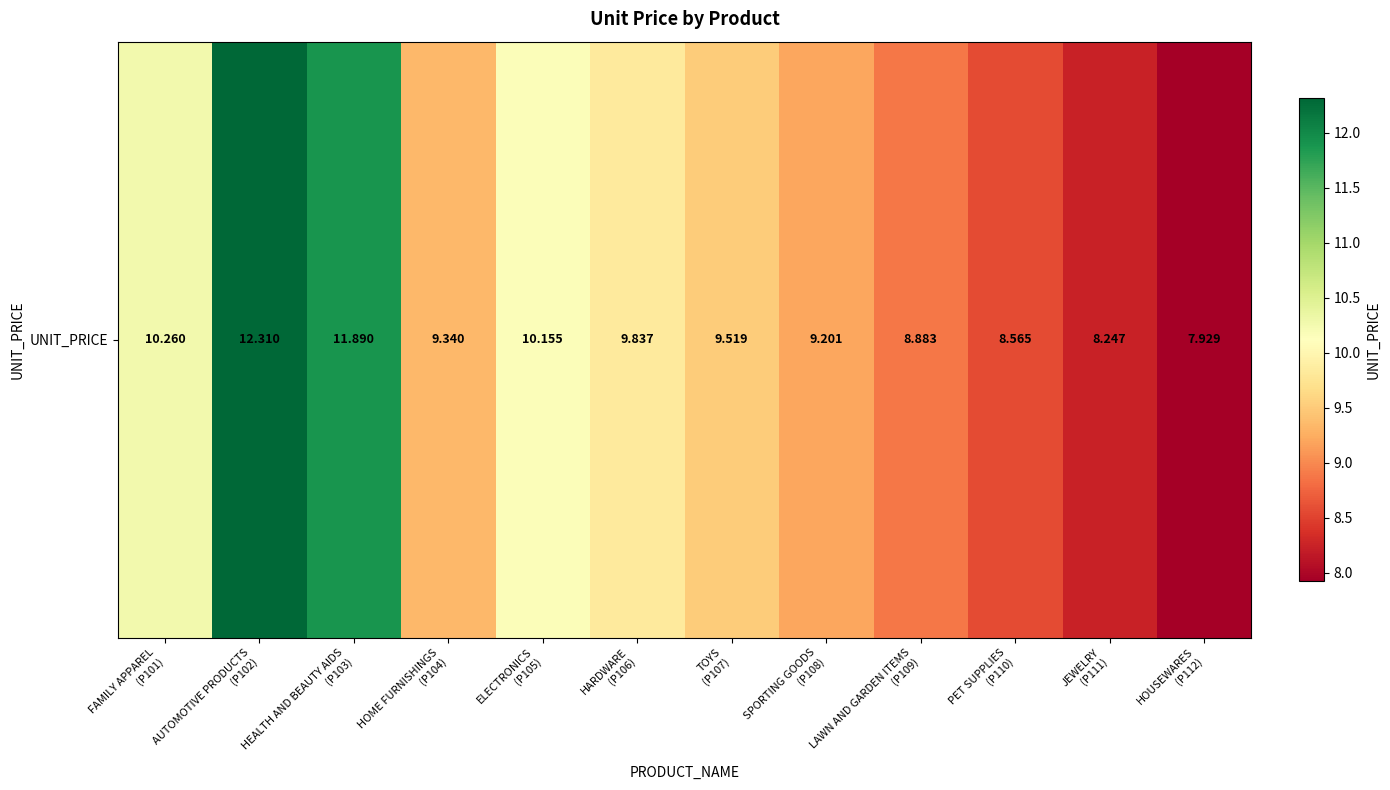

True or false: the data shows 4.8 at LAWN AND GARDEN ITEMS
(P109).

False